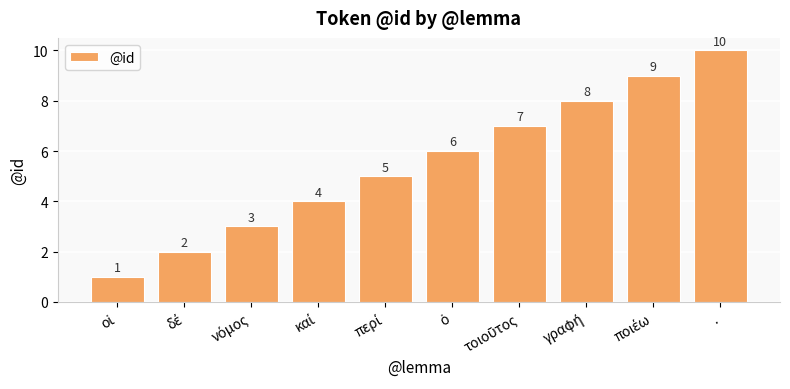

What is the average value?

6